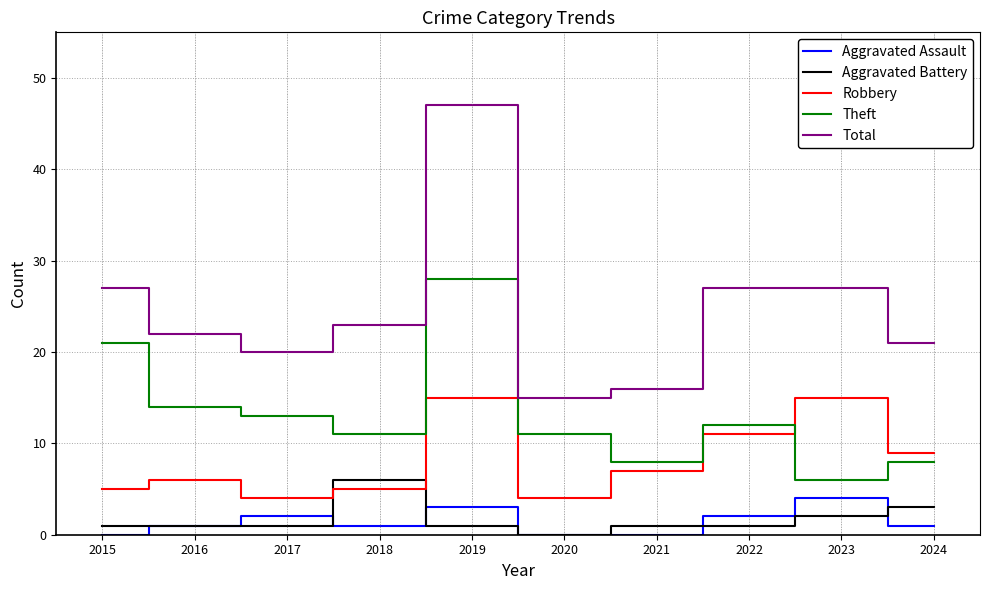

At how many categories does at least one series exceed 4?

10